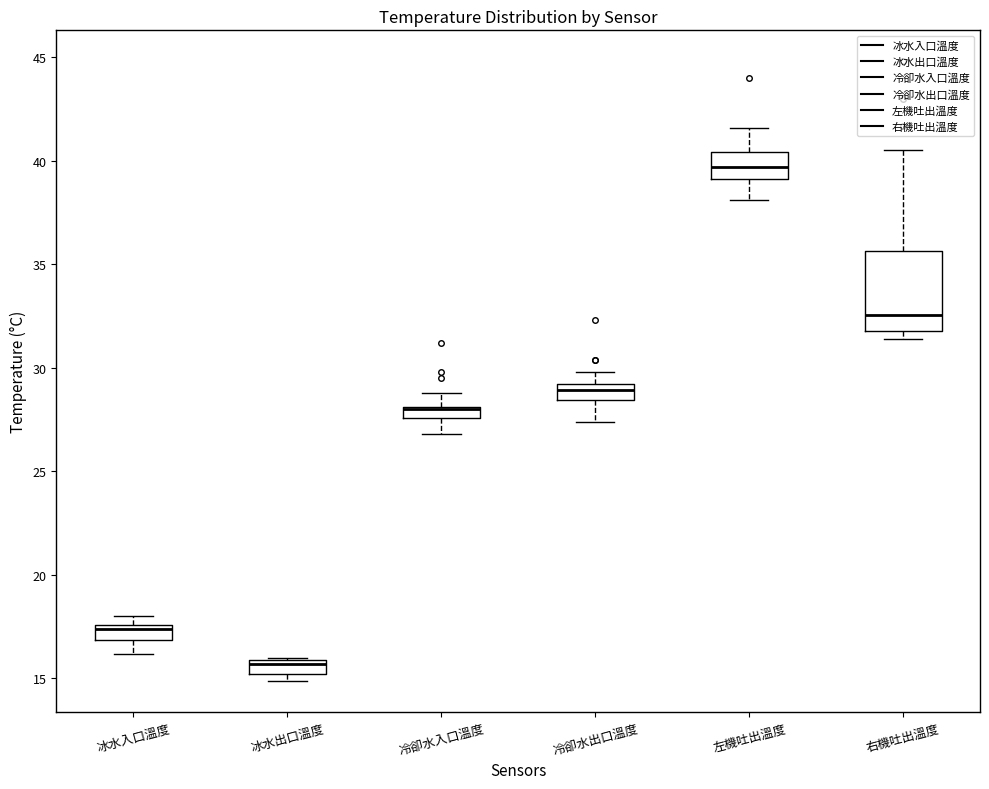

Where does the lower whisker of the box for 冰水入口溫度 end on the y-axis? The values are not printed on the chart, so give them approximately, as read against the axis.

16.0